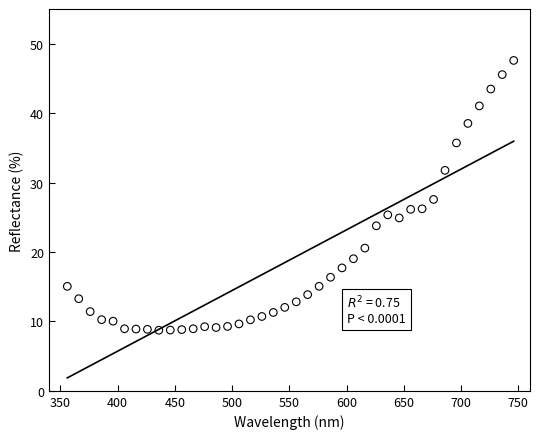

What is the range of X values (max minus min)?

390.0